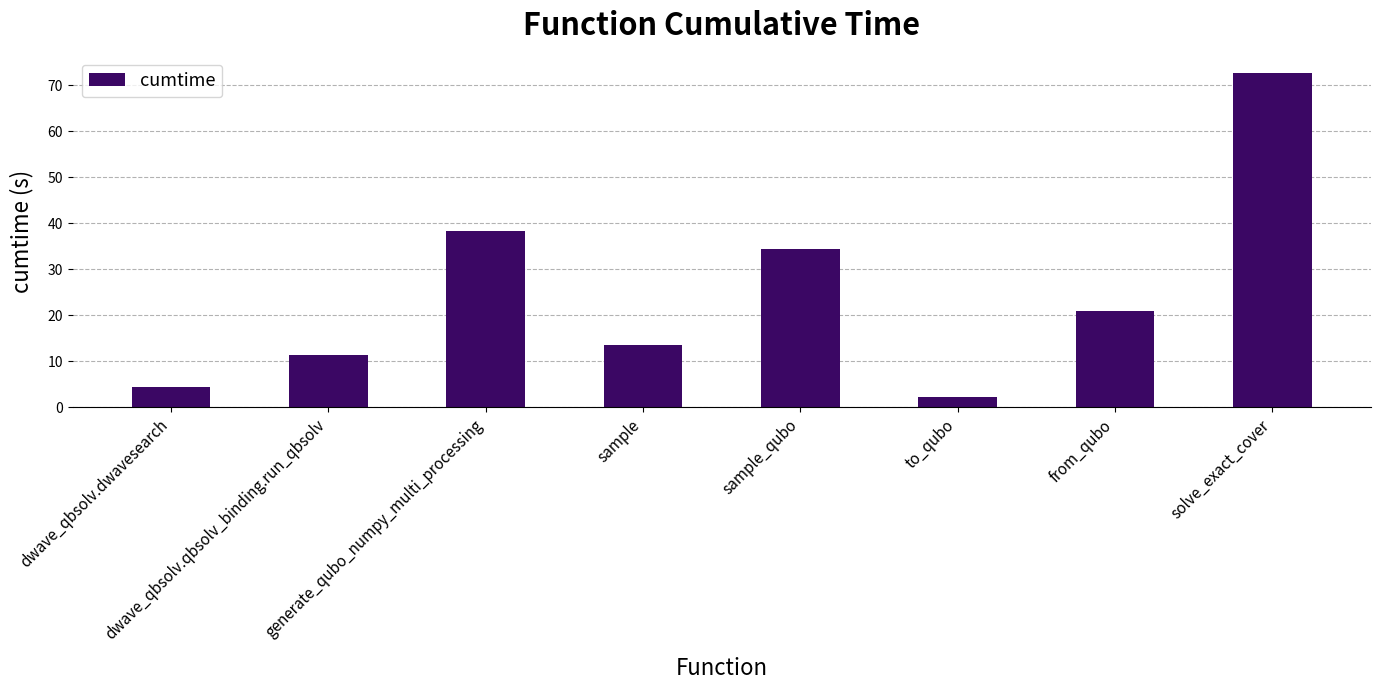

What position from the right is solve_exact_cover?

1